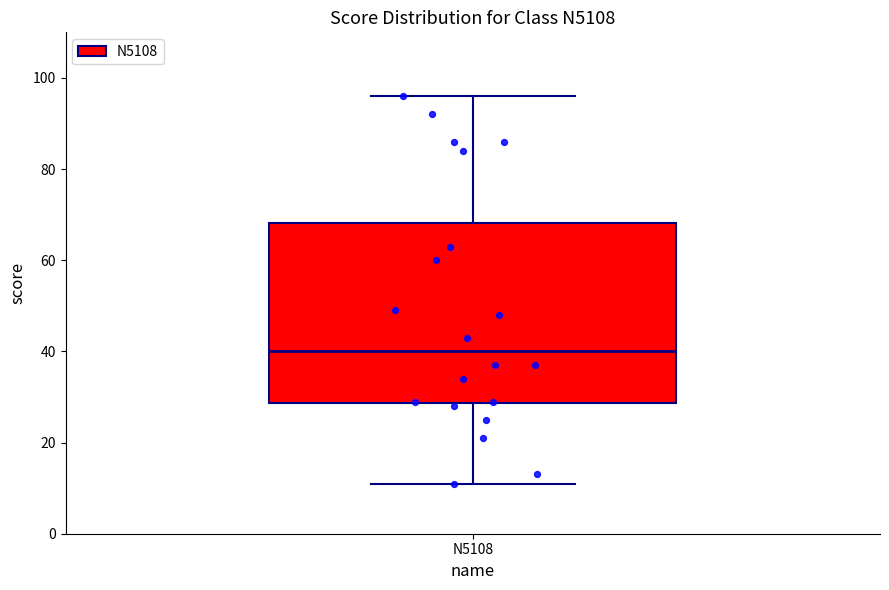

Transcribe this box plot: give where the median line is, the range the box spans, and where the two whiskers end, as read against the y-axis. The values are not printed on the chart, so give them approximately, as read against the axis.

median 40, box 28 to 68, whiskers 12 to 96